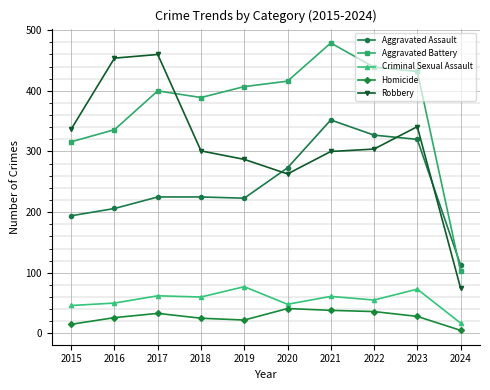

At which label does Robbery reach its peak?

2017